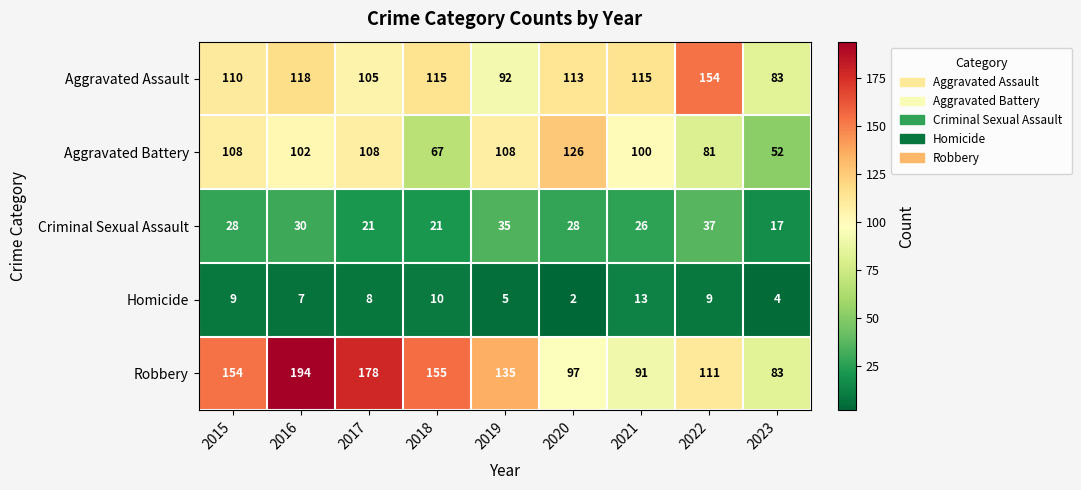

At which category does the chart reach its minimum across all series?

2020